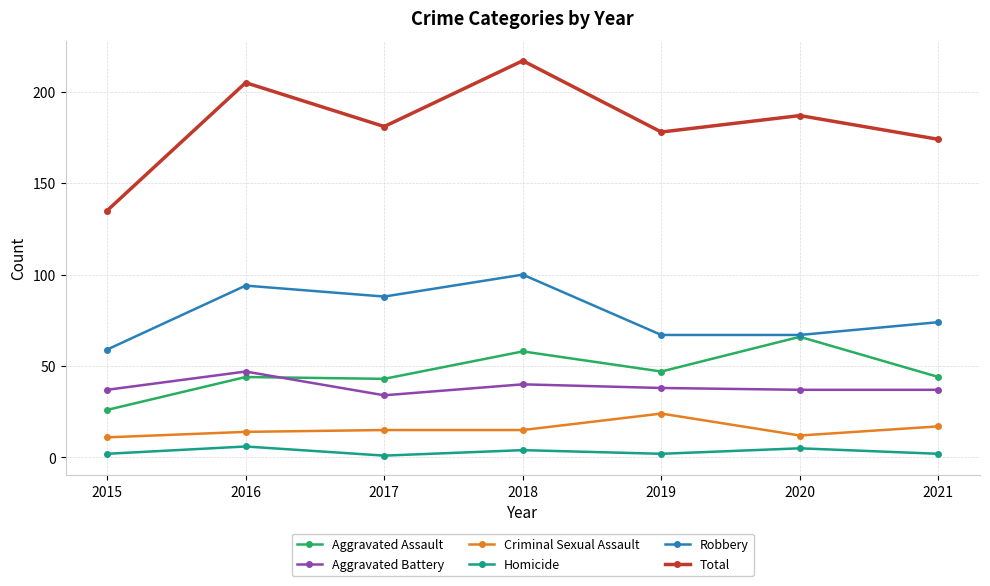

Rank the series by their maximum value, from lowest to highest.

Homicide, Criminal Sexual Assault, Aggravated Battery, Aggravated Assault, Robbery, Total